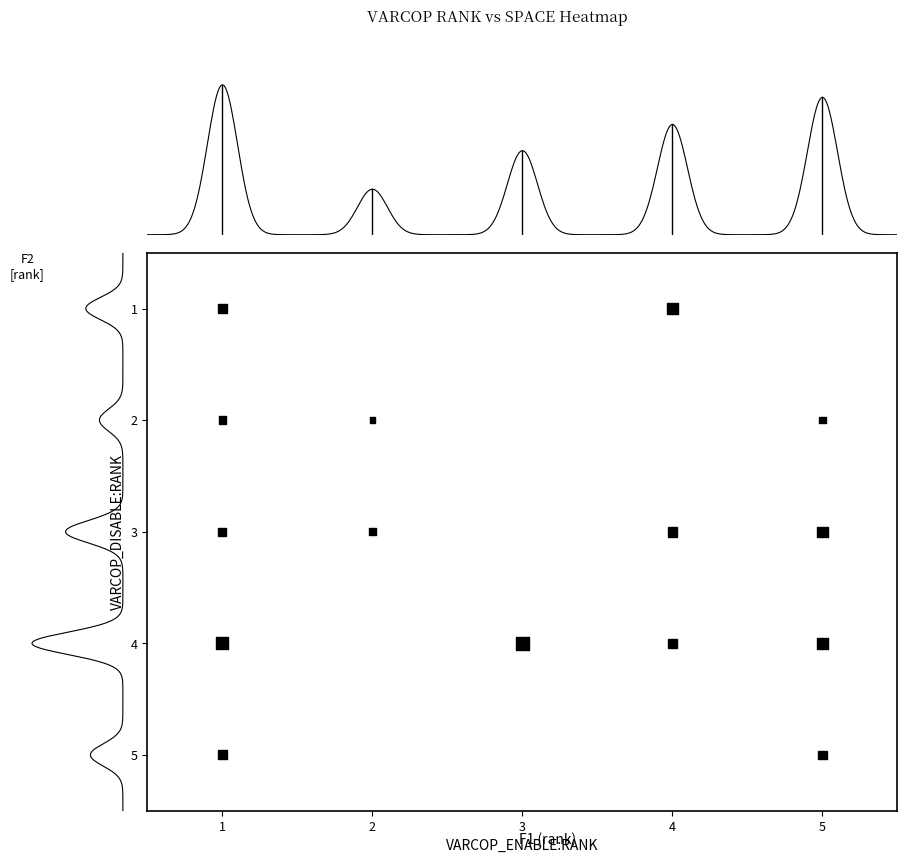

How many values are between 1 and 3?

11